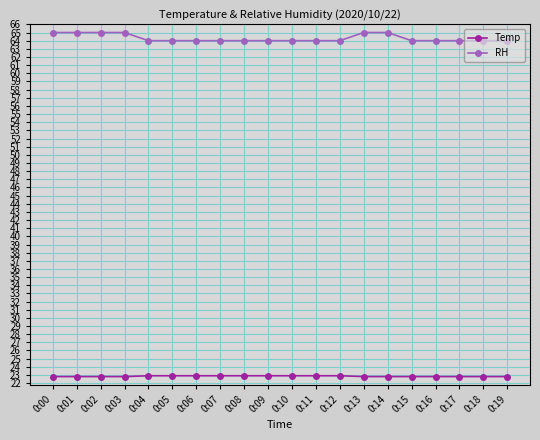

What is the value of the RH point at the 8th from the left?

64.0